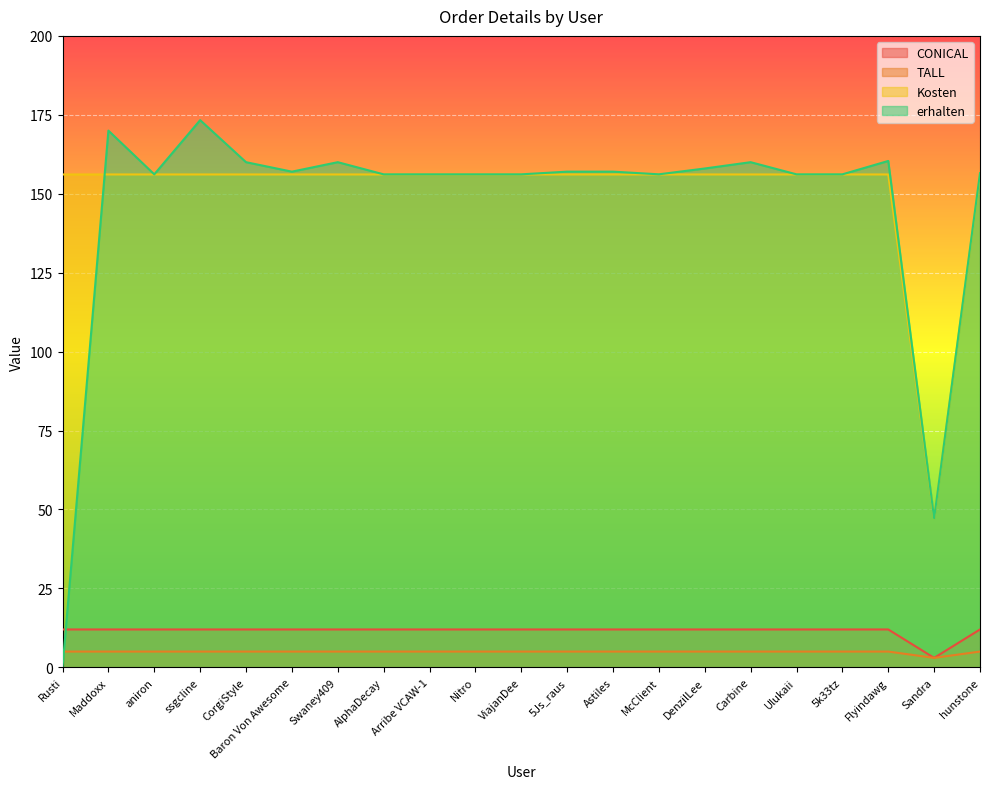

Between Carbine and DenzilLee, which is larger?

Carbine